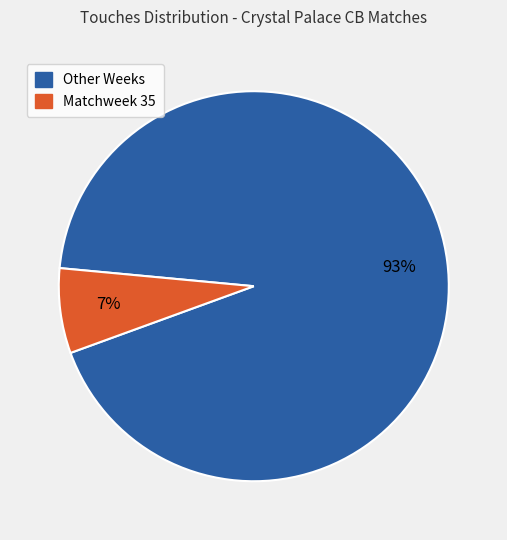

To the nearest percent, what is the average slice percentage?

50%